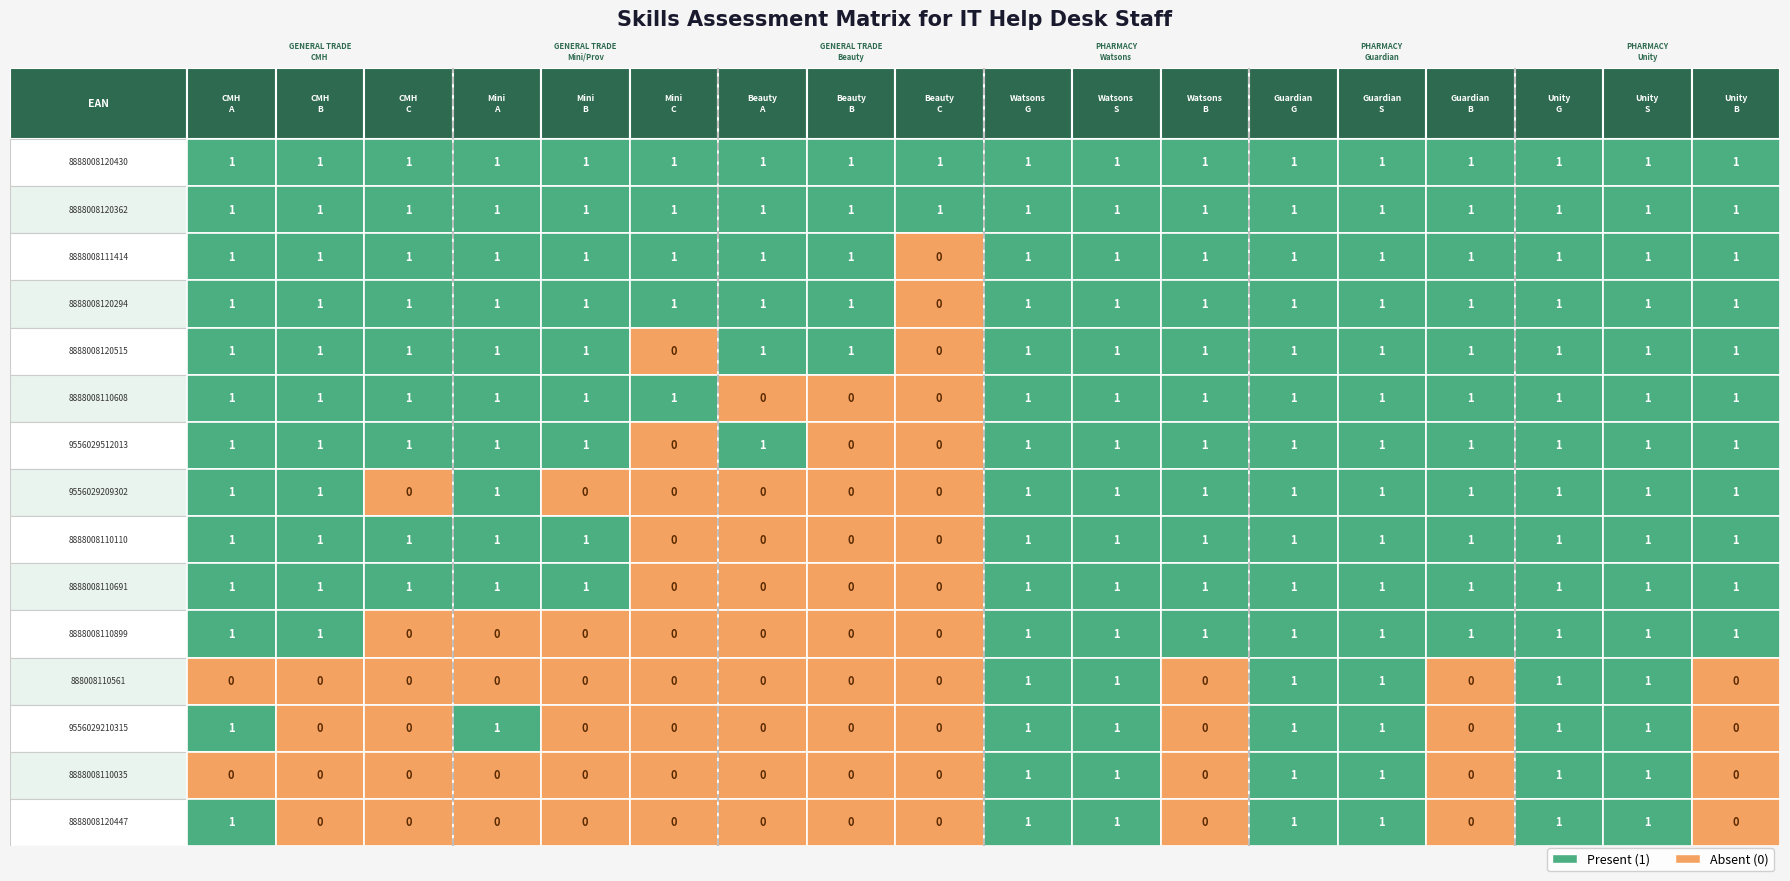

Which series has the largest total across all categories?

8888008120430